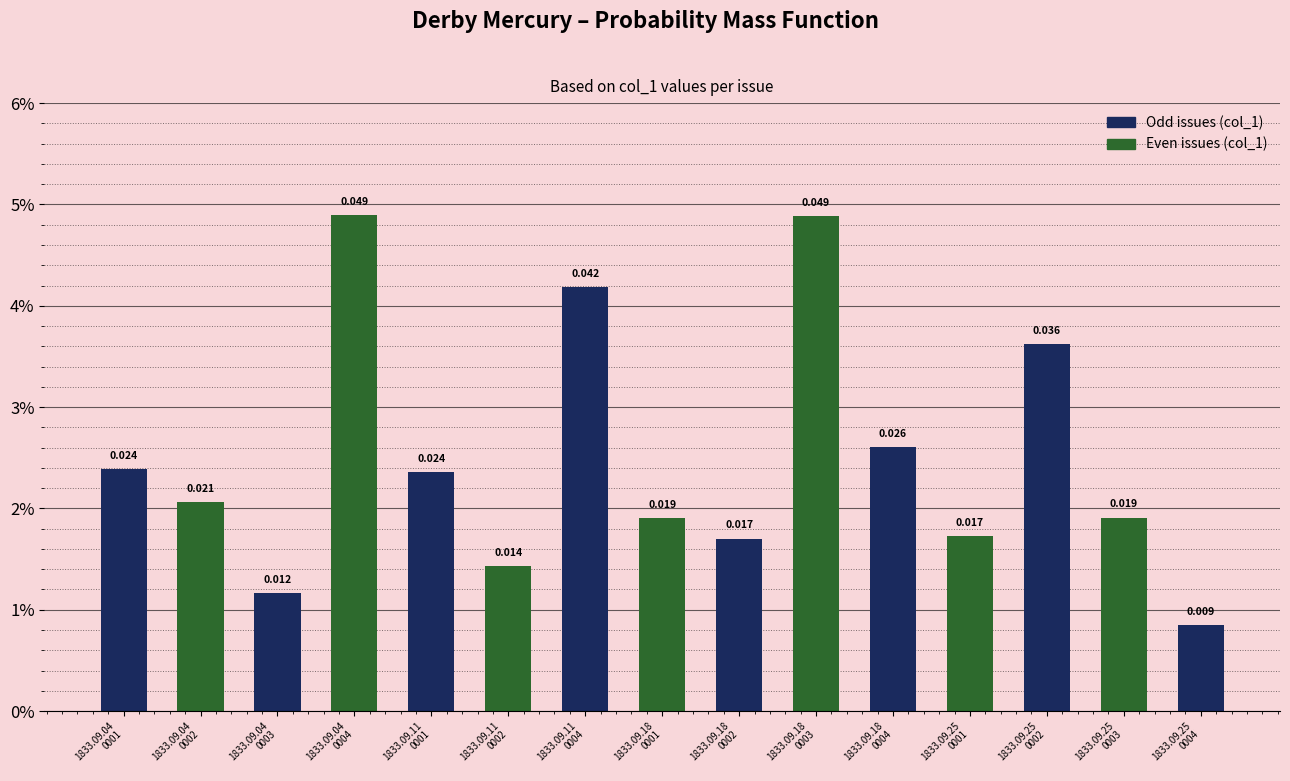

Reading right to left, extract all data points from this chart.

1833.09.25
0004=0.0	1833.09.25
0003=0.0	1833.09.25
0002=0.0	1833.09.25
0001=0.0	1833.09.18
0004=0.0	1833.09.18
0003=0.0	1833.09.18
0002=0.0	1833.09.18
0001=0.0	1833.09.11
0004=0.0	1833.09.11
0002=0.0	1833.09.11
0001=0.0	1833.09.04
0004=0.0	1833.09.04
0003=0.0	1833.09.04
0002=0.0	1833.09.04
0001=0.0